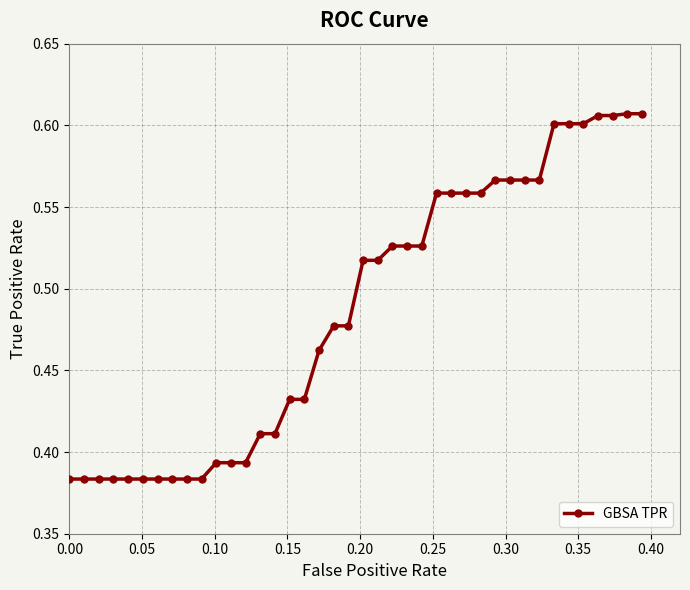

How many values are between 0 and 1?

40